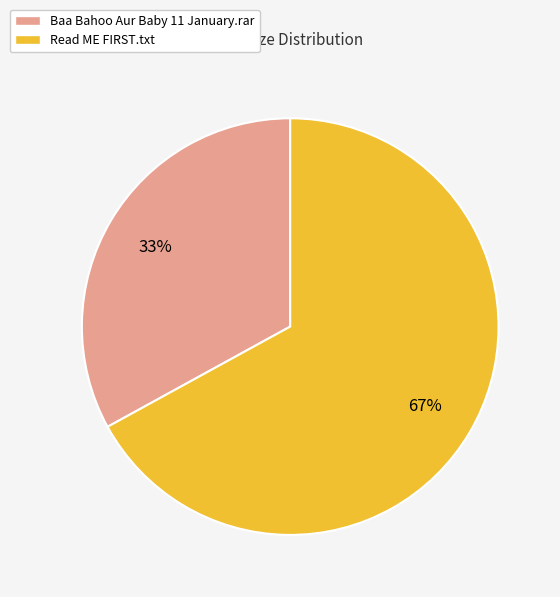

Rank the categories by value from highest to lowest.

Read ME FIRST.txt, Baa Bahoo Aur Baby 11 January.rar